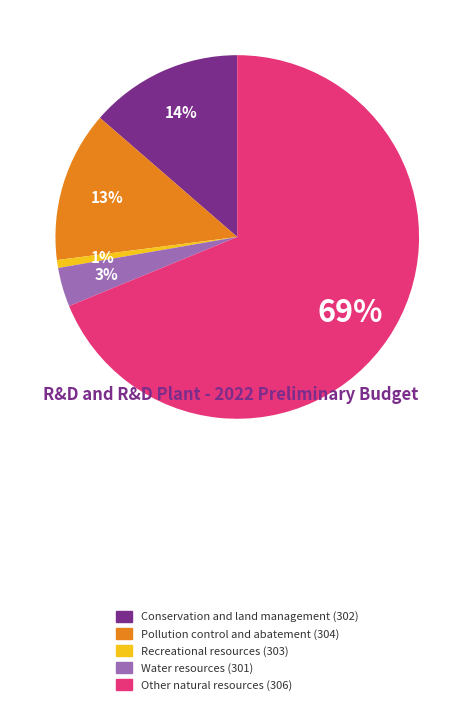

How many segments does this pie chart have?

5